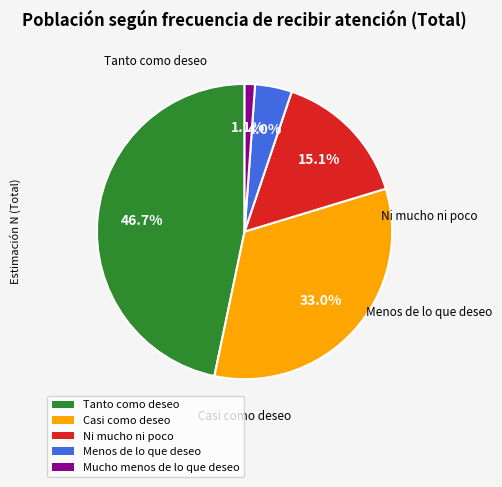

Does Mucho menos de lo que deseo represent more than half of the total?

No